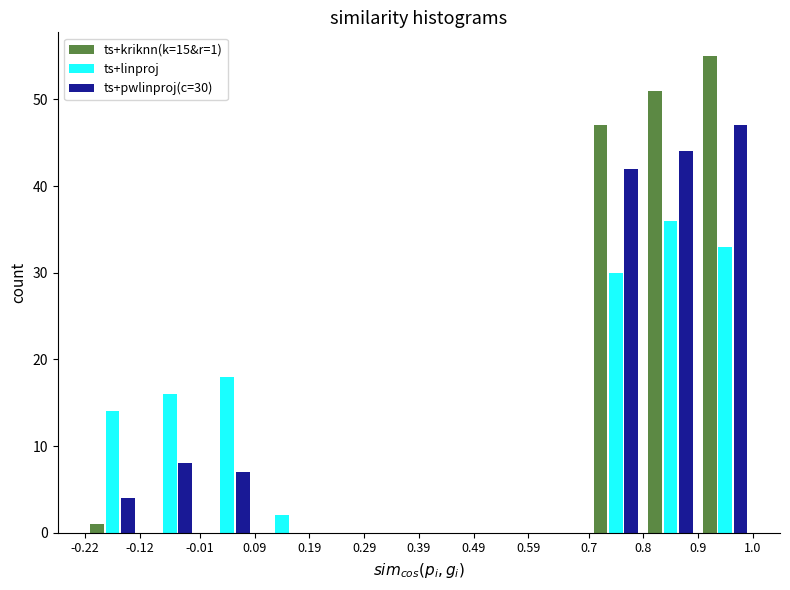

In the ts+kriknn(k=15&r=1) series, which range on the x-axis has the tallest bar?

0.8 to 0.9